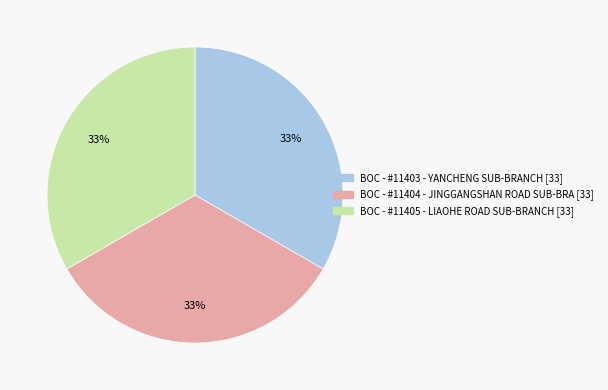

Is the sum of BOC - #11404 - JINGGANGSHAN ROAD SUB-BRA and BOC - #11405 - LIAOHE ROAD SUB-BRANCH greater than half?

Yes